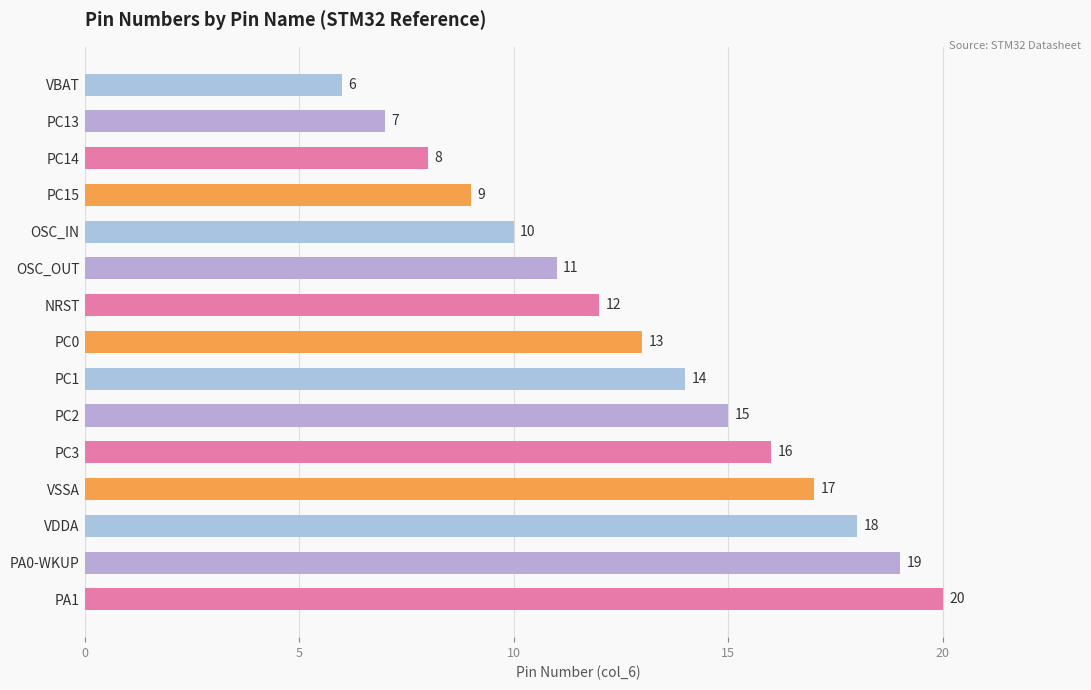

What is the difference between the second highest and minimum values?

13